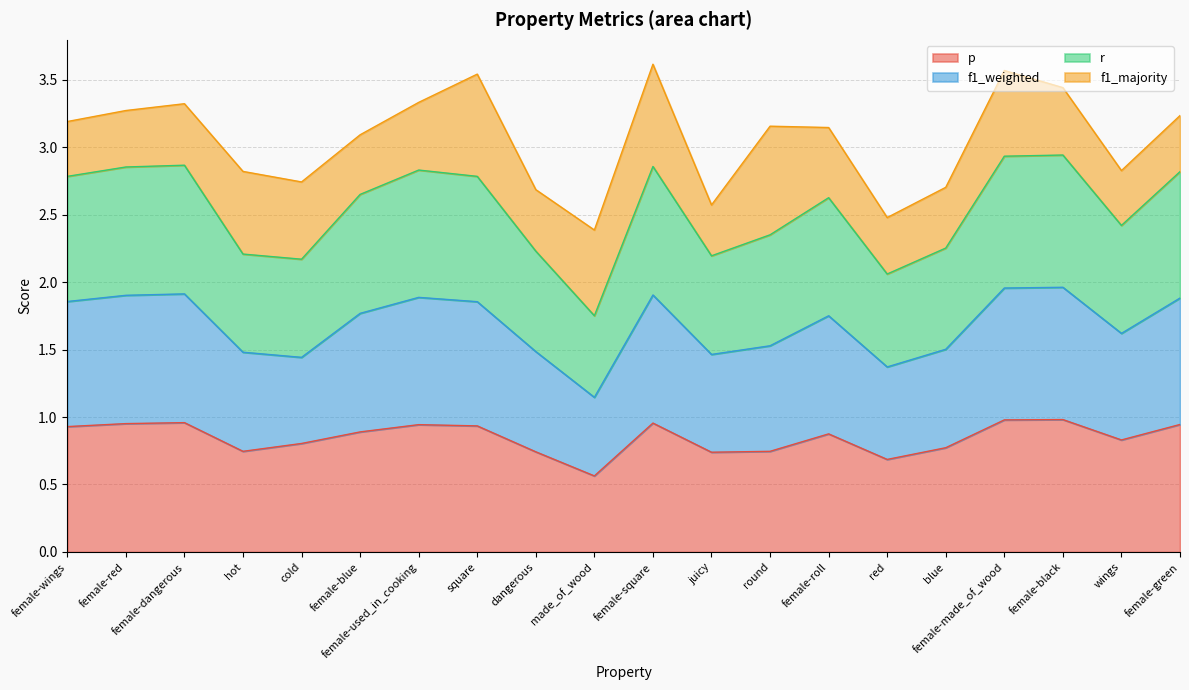

How many interior local valleys does the p series have?

5